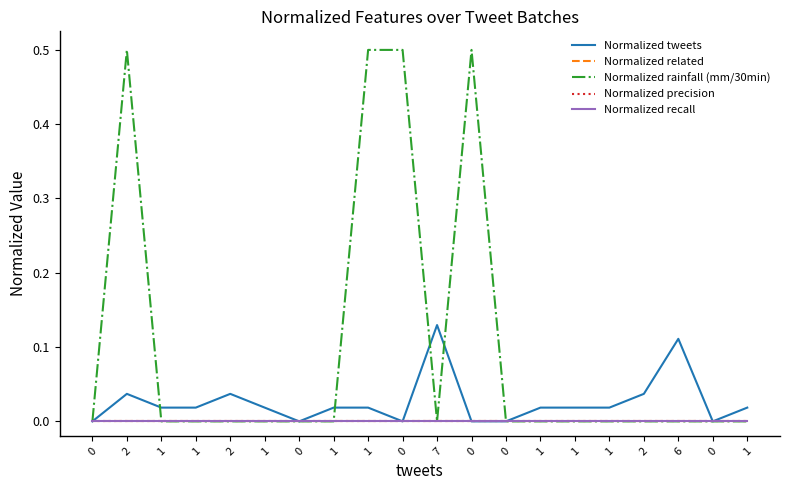

Does the chart display data point markers on the line(s)?

No